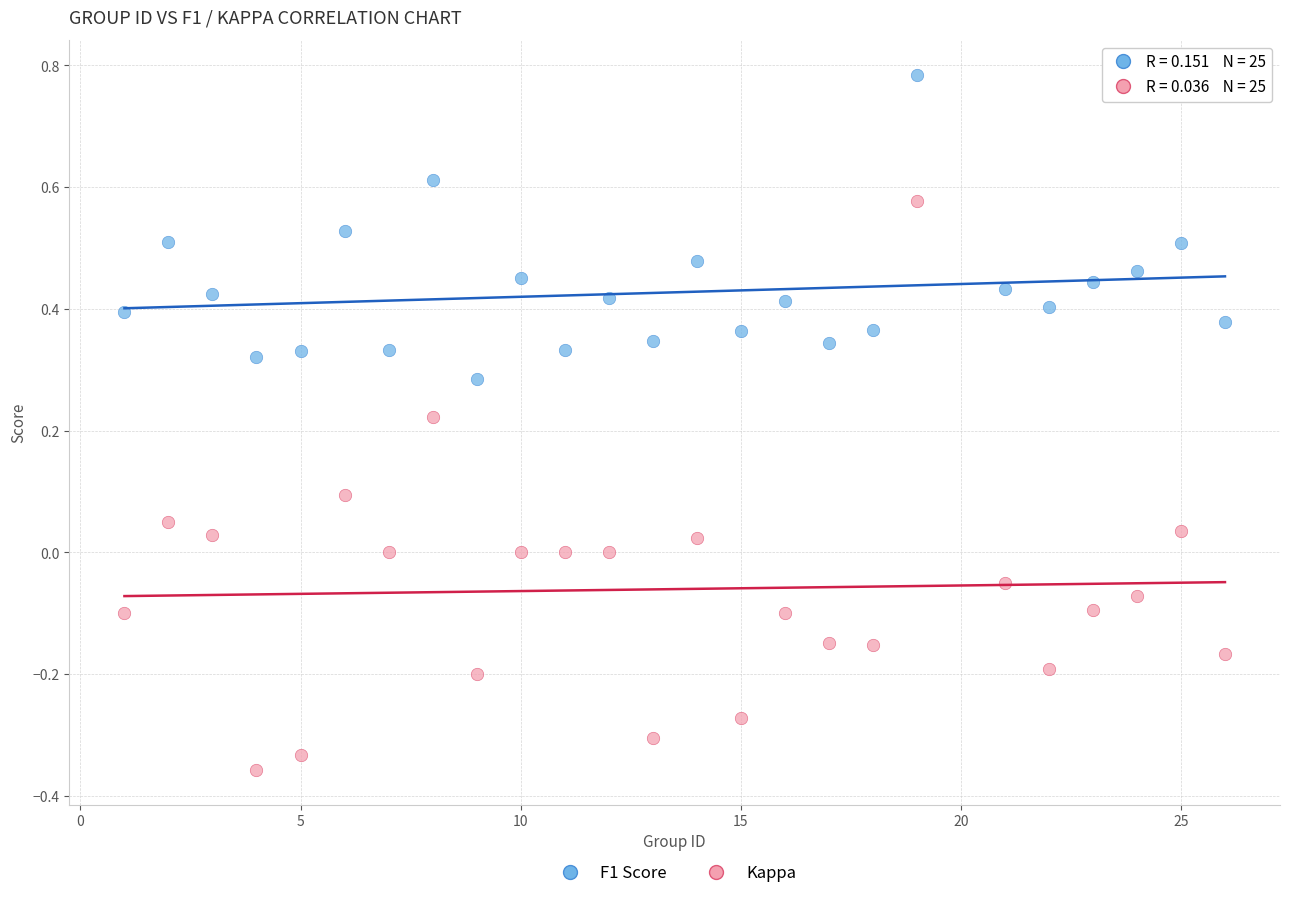

Which series has the widest spread of Y values?

Kappa